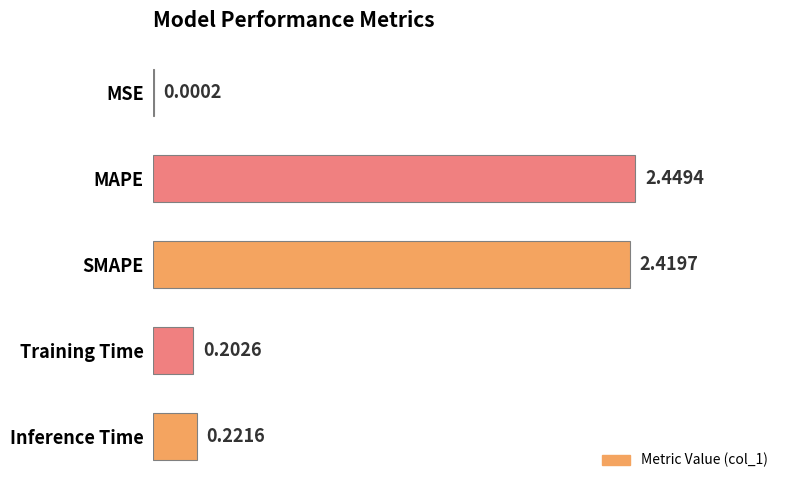

Which has a higher value, SMAPE or MAPE?

MAPE